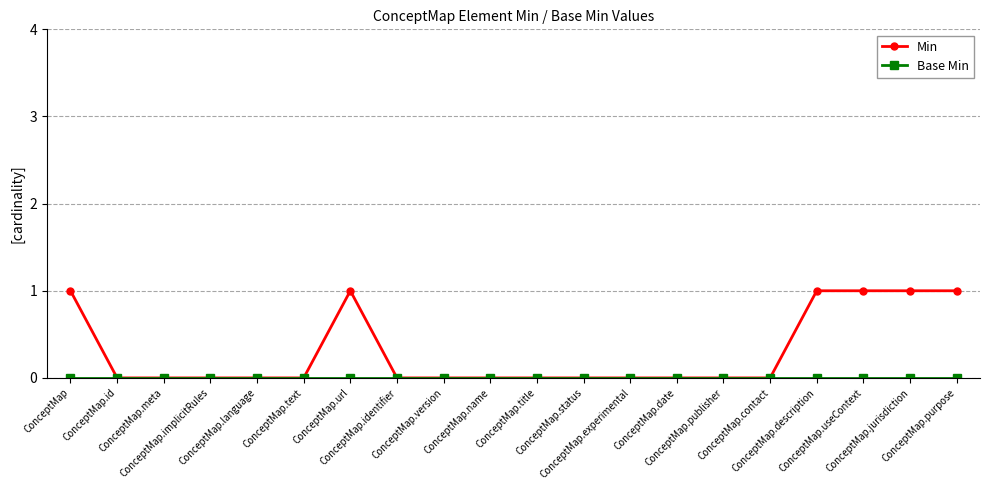

Which series has the largest range (max minus min)?

Min